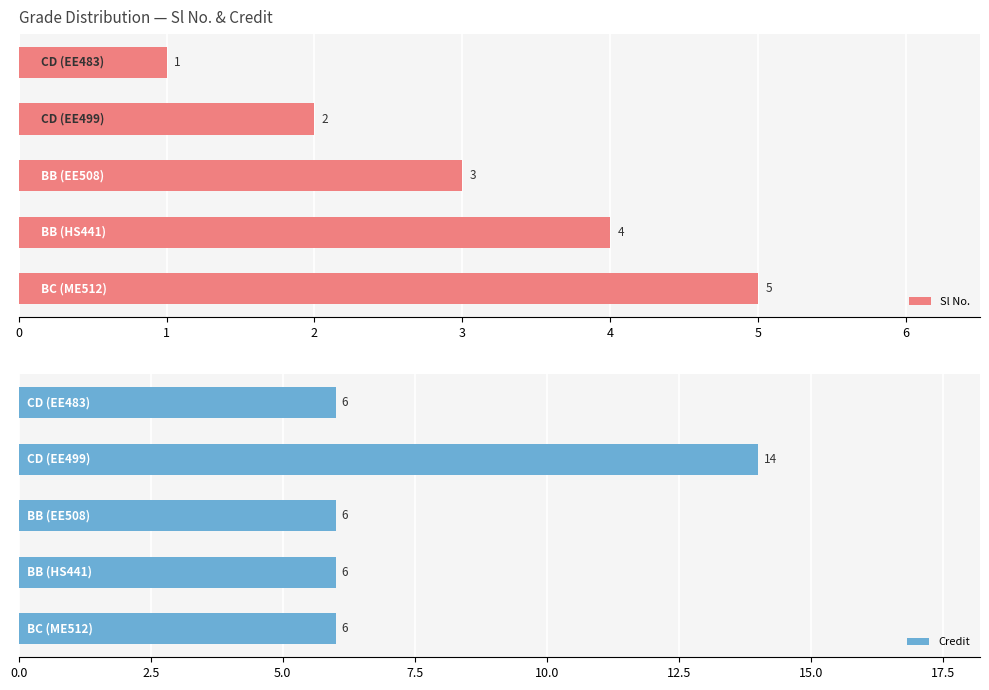

Reading left to right, what are all the values shown in this chart?

Sl No.: 1	2	3	4	5
Credit: 6	14	6	6	6